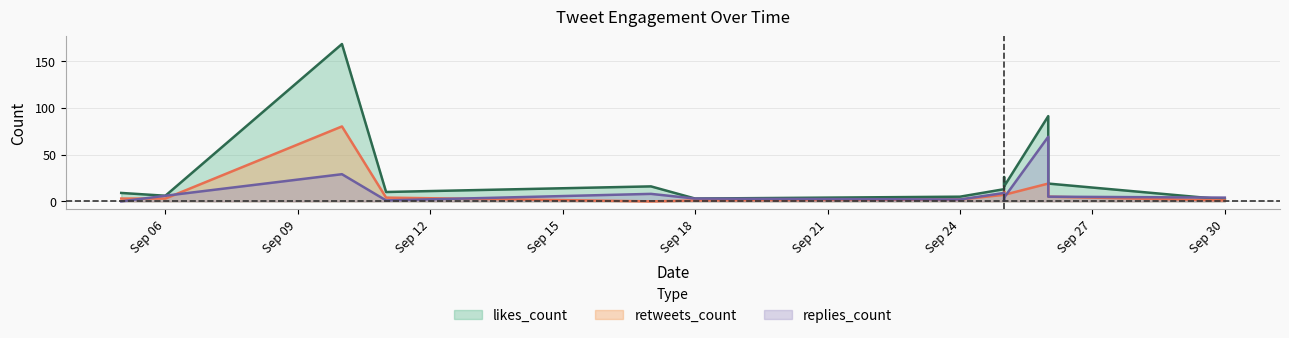

What value does the retweets_count series have at 2019-09-10?

80